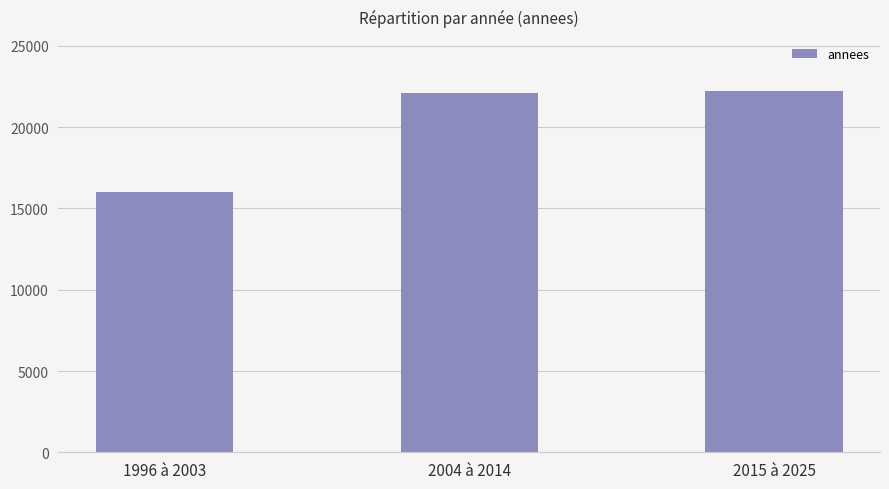

What is the change in value from 1996 à 2003 to 2004 à 2014?

+6103